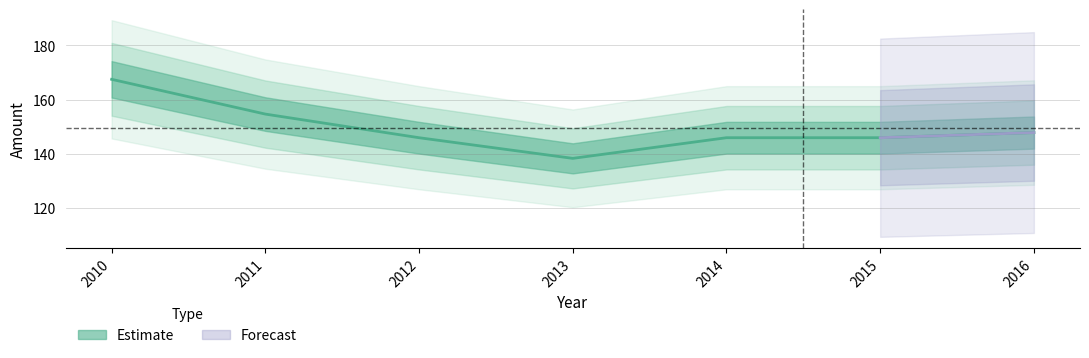

Reading left to right, transcribe all the data shown in this chart.

2010=167.5	2011=154.7	2012=146.0	2013=138.4	2014=146.0	2015=146.0	2016=147.9